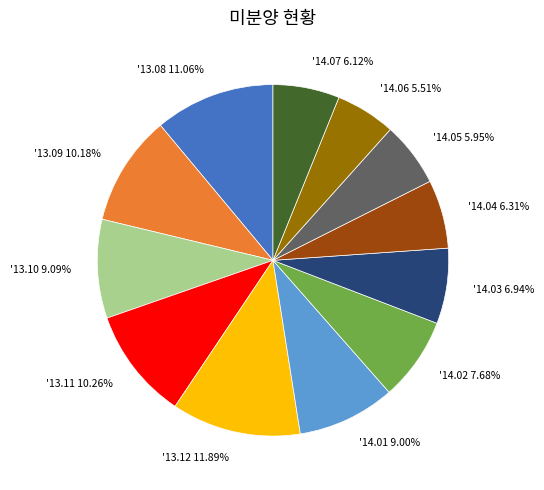

To the nearest percent, what percentage of the pie is '14.06?

6%